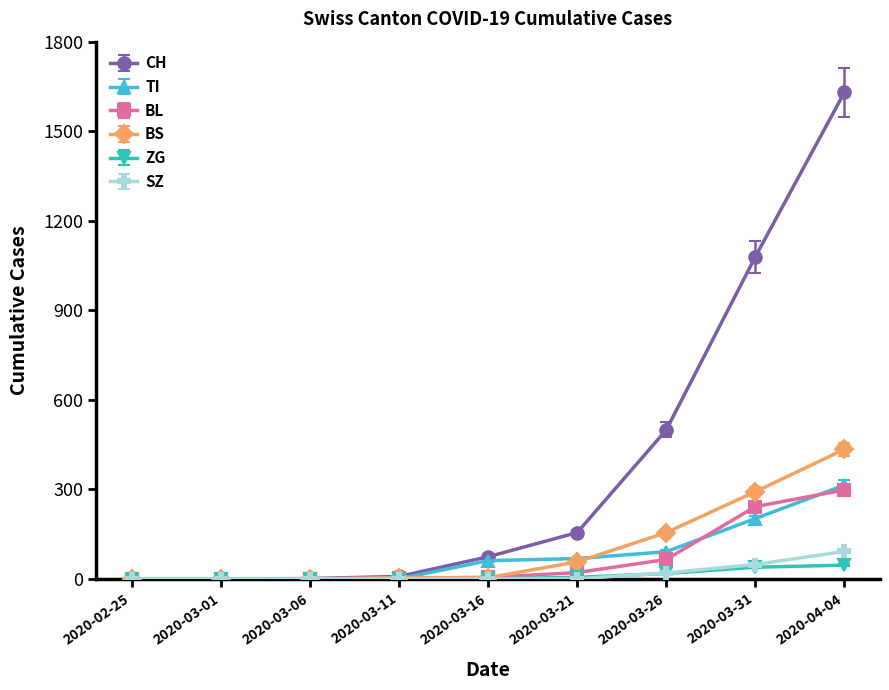

Which series has the widest spread of values?

CH